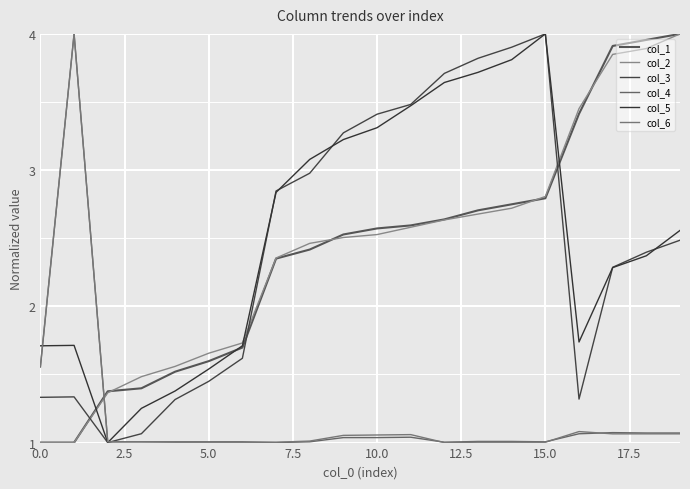

Is this an area chart (filled region under the line)?

No